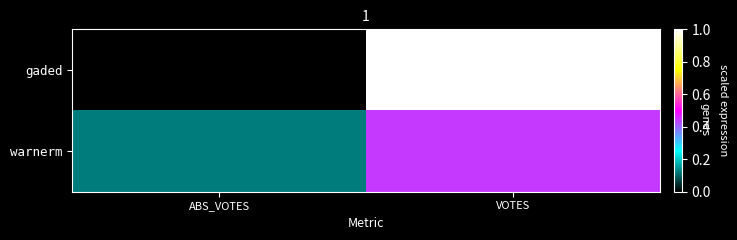

Which has a higher value, VOTES or ABS_VOTES?

VOTES